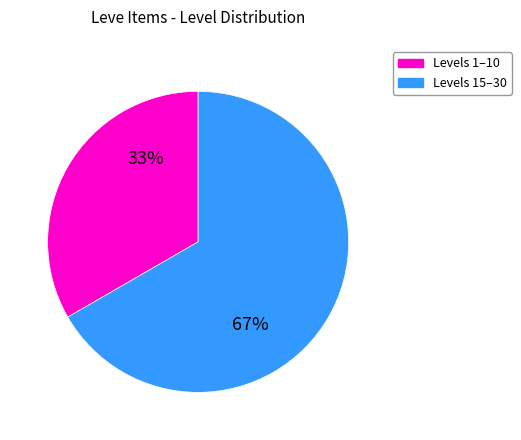

To the nearest percent, what is the average slice percentage?

50%